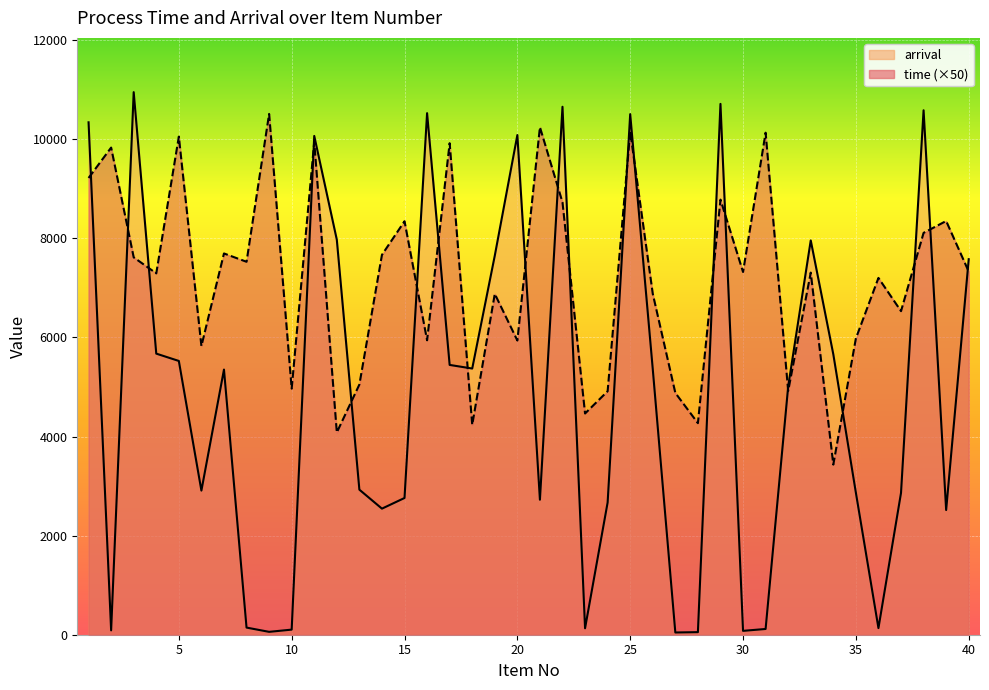

Rank the categories by arrival value from highest to lowest.

3, 29, 22, 38, 16, 25, 1, 20, 11, 12, 33, 19, 40, 4, 34, 5, 17, 18, 26, 7, 32, 13, 6, 35, 37, 15, 21, 24, 14, 39, 8, 36, 23, 31, 10, 2, 30, 9, 28, 27